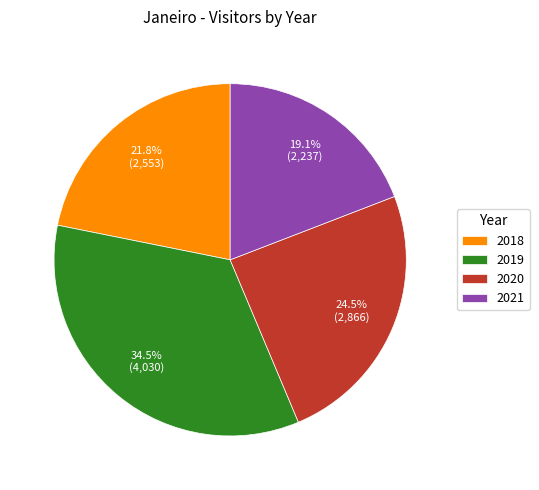

Is there any slice that represents more than half of the pie?

No